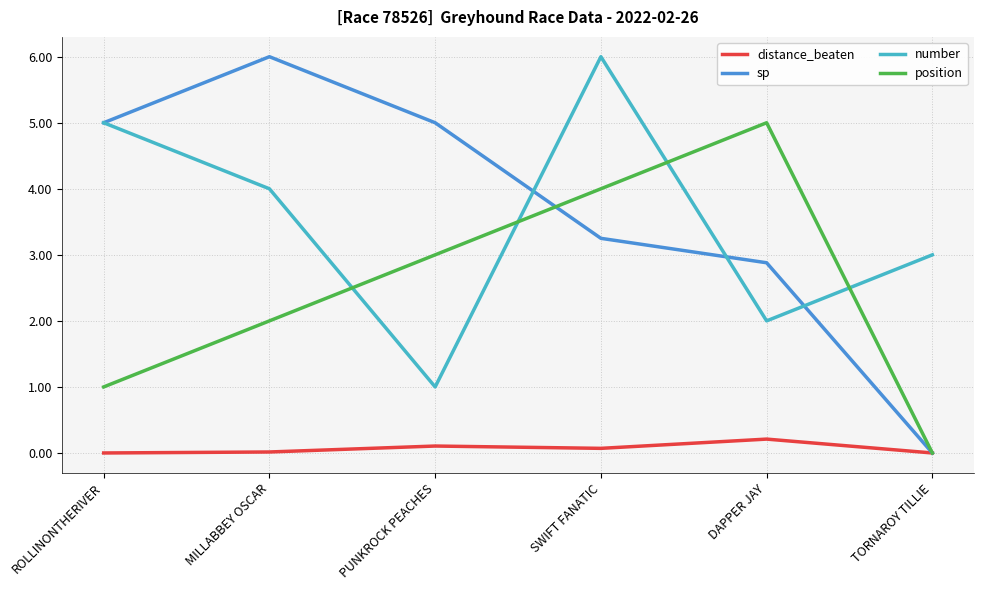

In number, how many points are lower than both neighbors (excluding endpoints)?

2